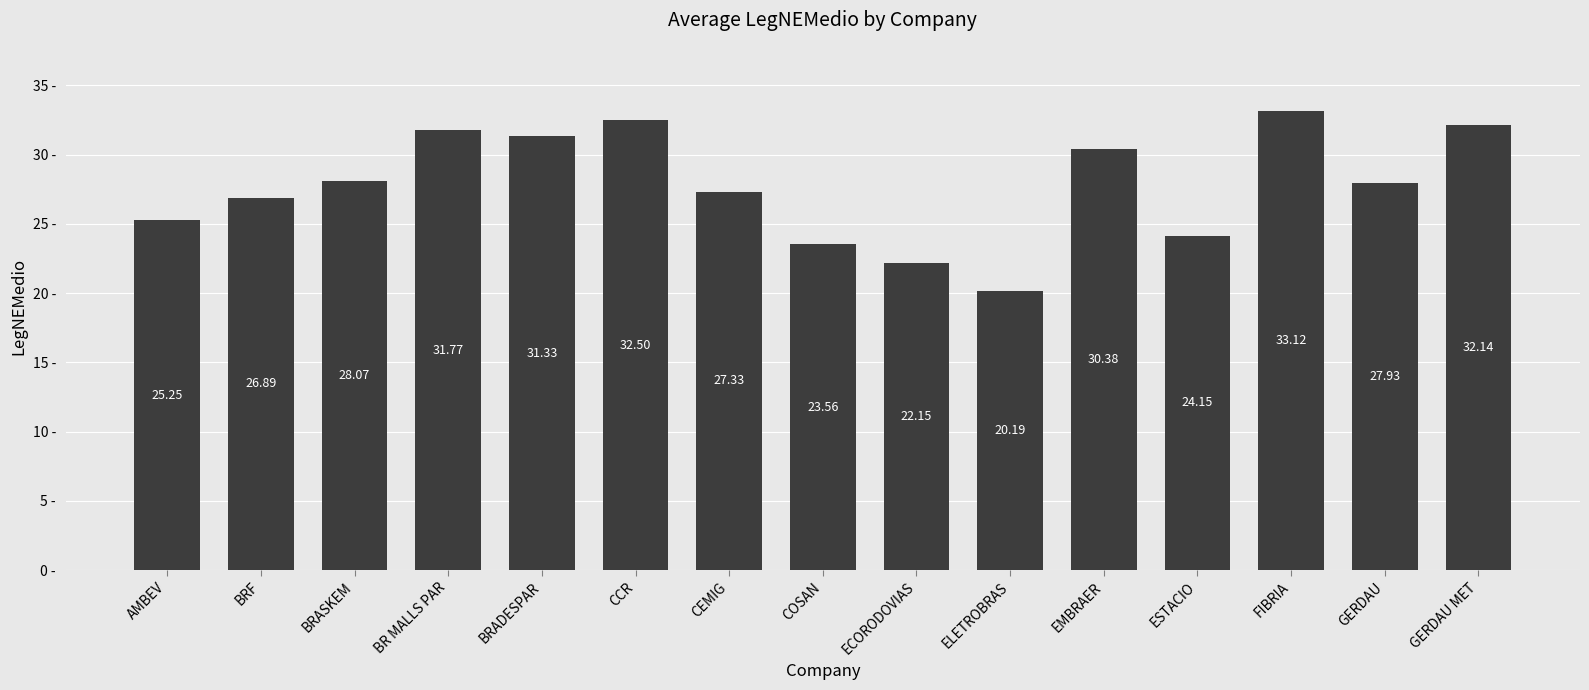

Rank the categories by value from highest to lowest.

FIBRIA, CCR, GERDAU MET, BR MALLS PAR, BRADESPAR, EMBRAER, BRASKEM, GERDAU, CEMIG, BRF, AMBEV, ESTACIO, COSAN, ECORODOVIAS, ELETROBRAS